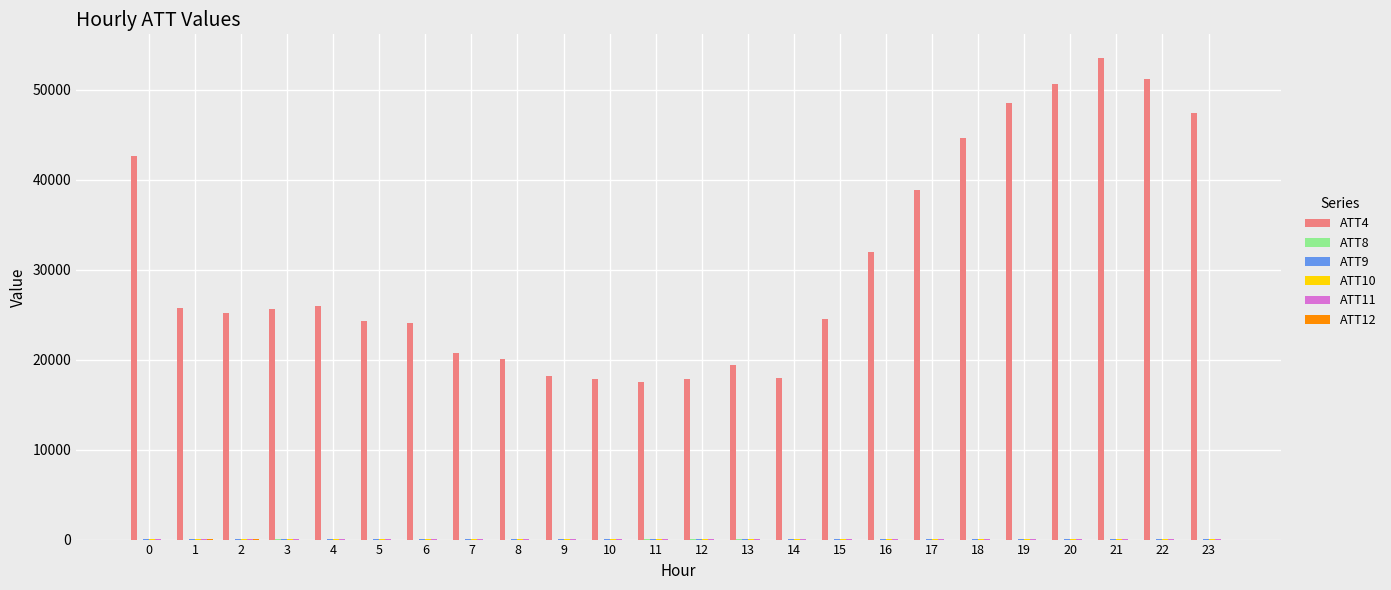

Read the ATT4 value at 19.

48500.0